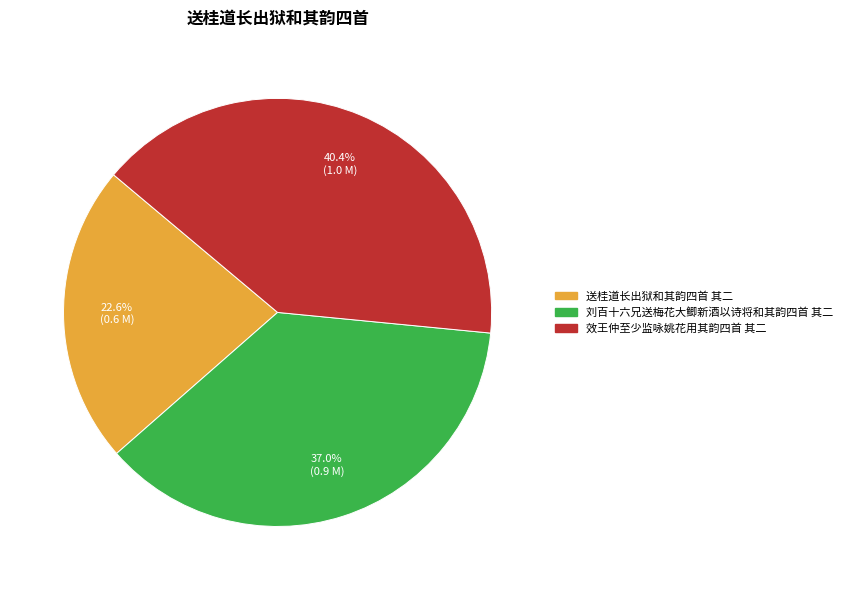

What percentage do 刘百十六兄送梅花大鲫新酒以诗将和其韵四首 其二 and 送桂道长出狱和其韵四首 其二 together represent?

59.6%